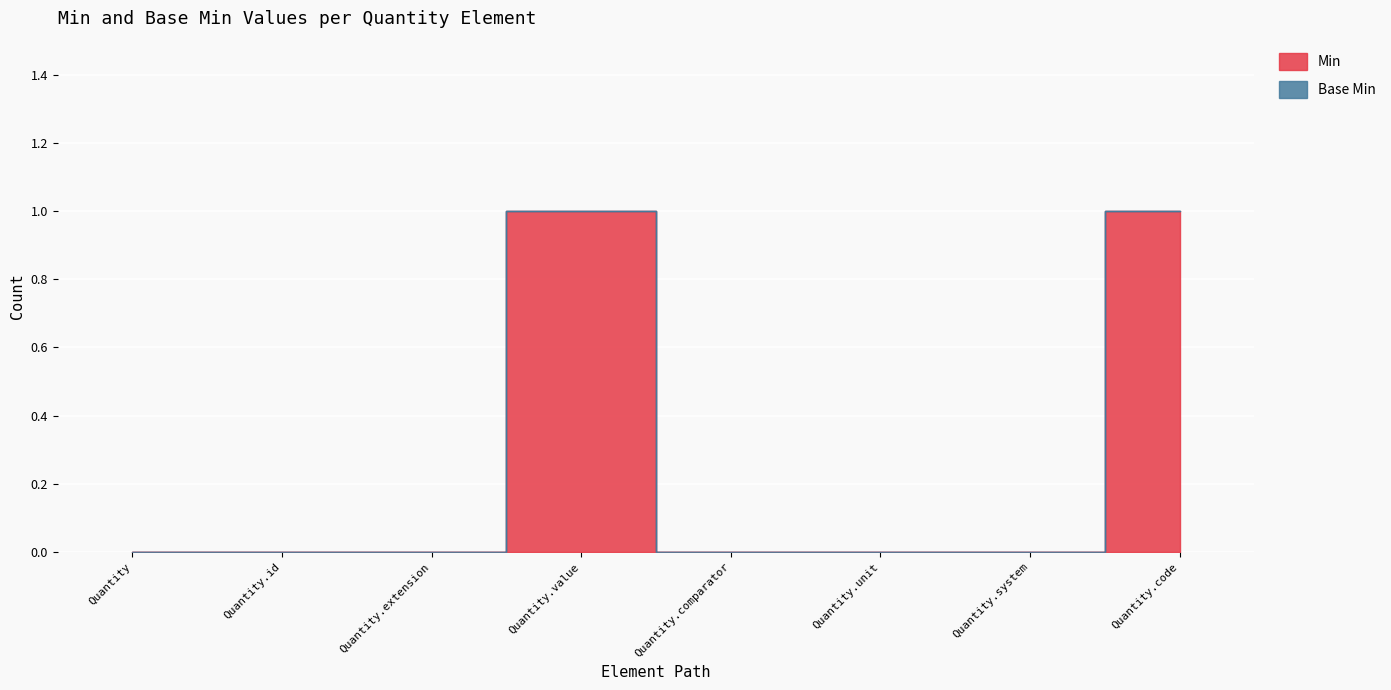

What is the maximum value shown in the chart?

1